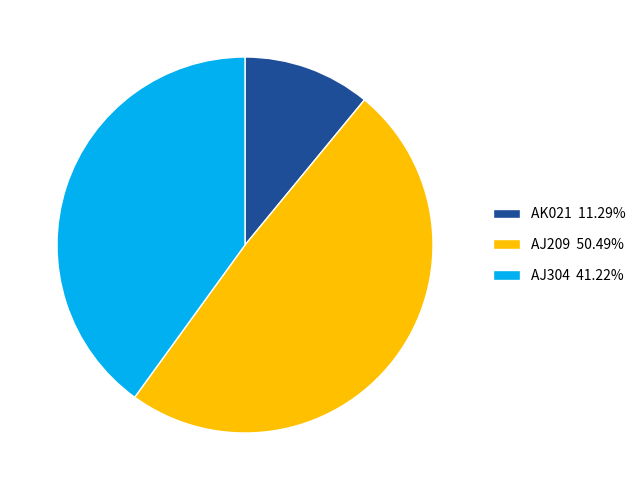

The AK021 slice represents 22% of the pie. True or false?

False